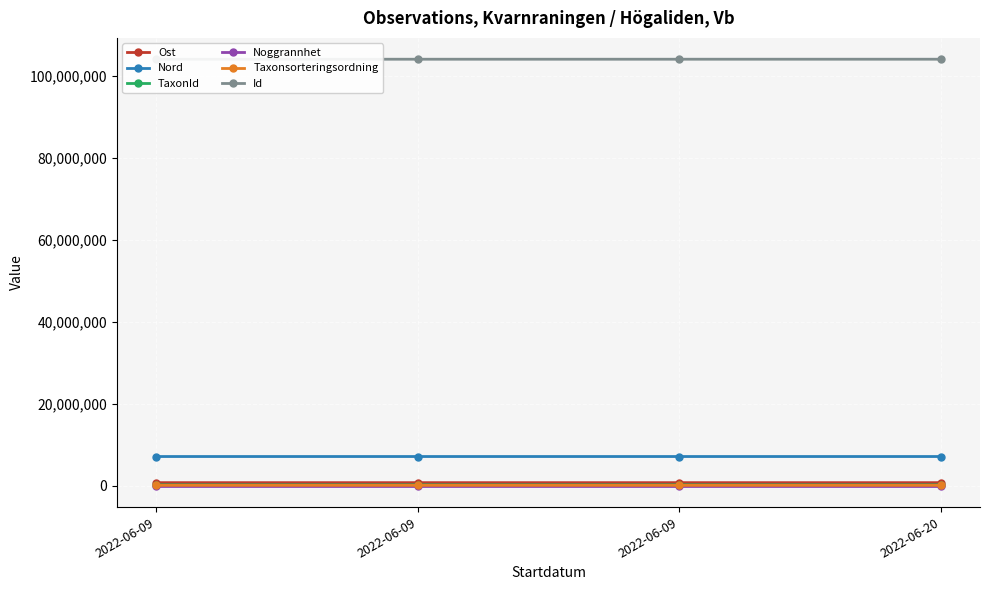

How many lines are shown in the chart?

6